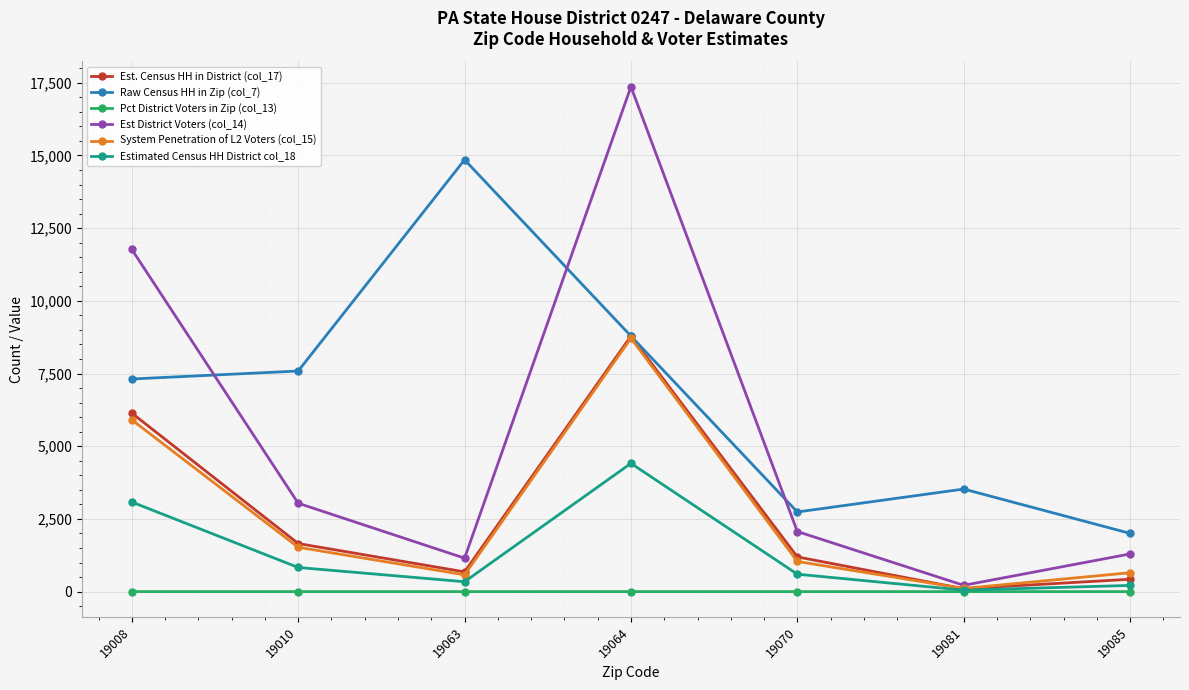

Is the value of Raw Census HH in Zip (col_7) at 19070 greater than the value of Est. Census HH in District (col_17) at 19064?

No